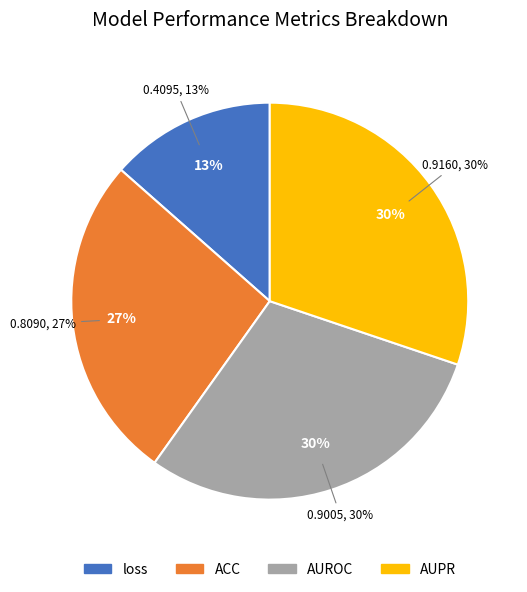

Combined, do AUPR and AUROC account for over 50%?

Yes